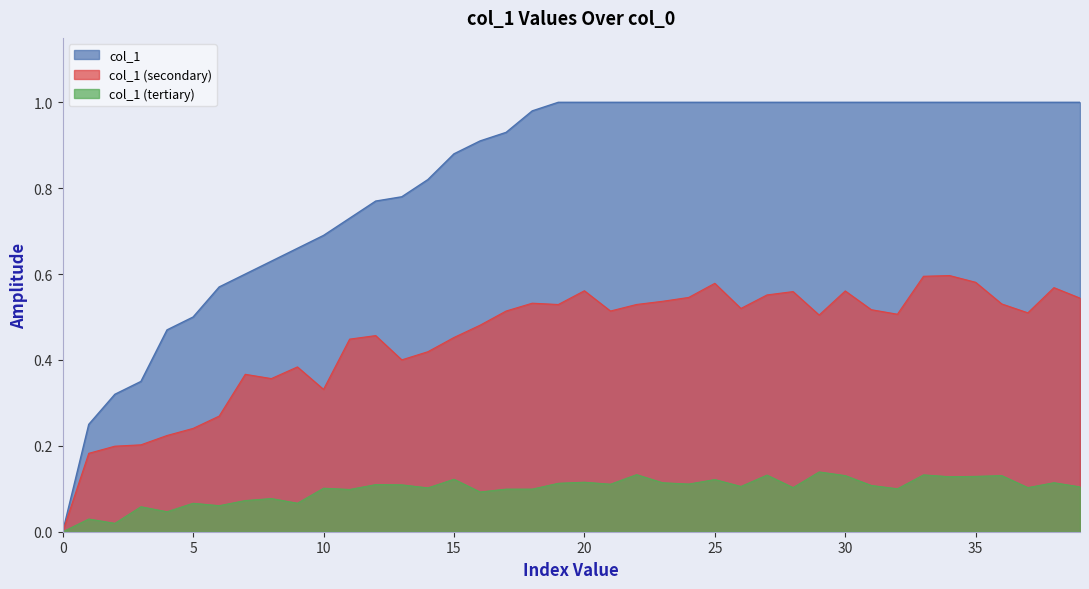

The value at 15 is 1.3. True or false?

False